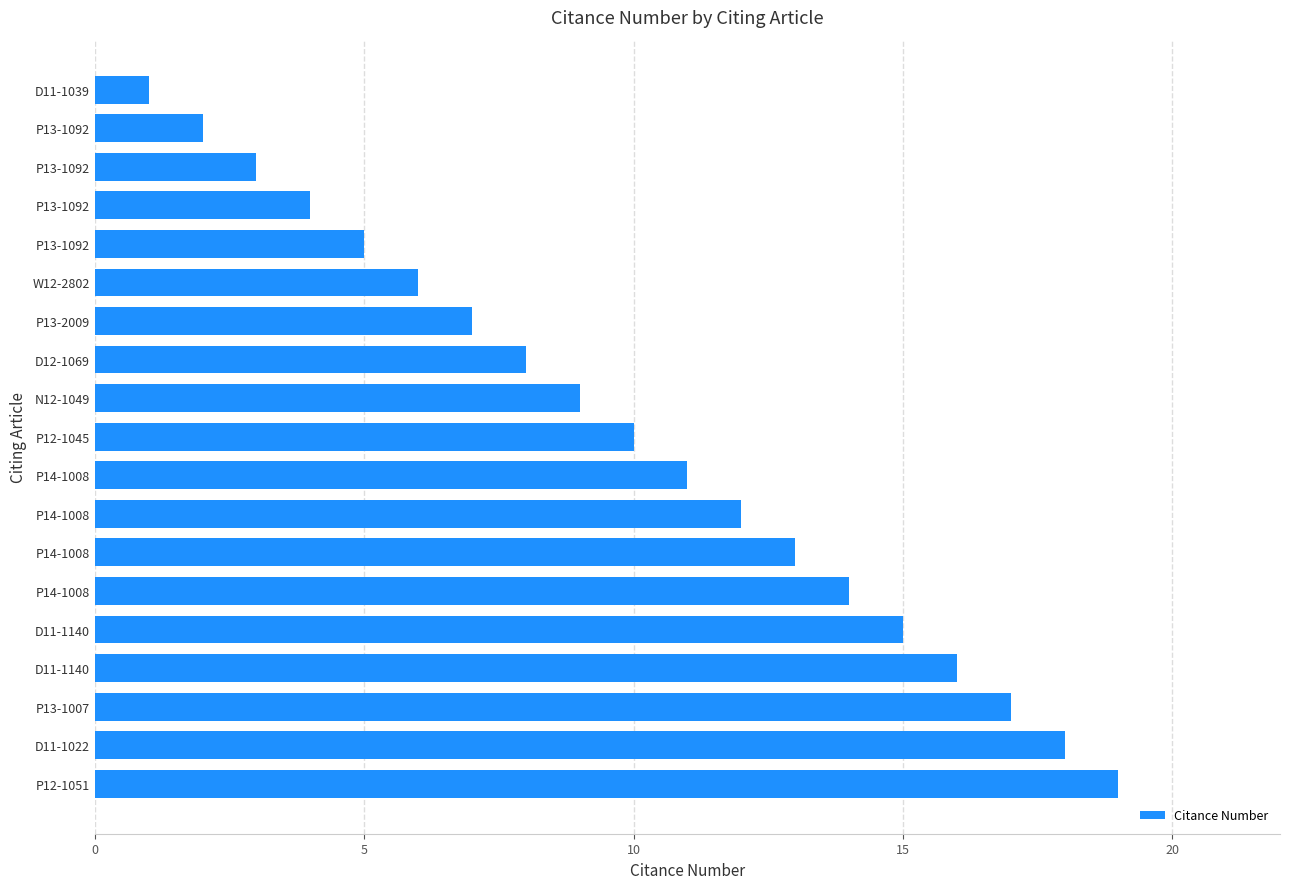

How many series are shown in this chart?

1